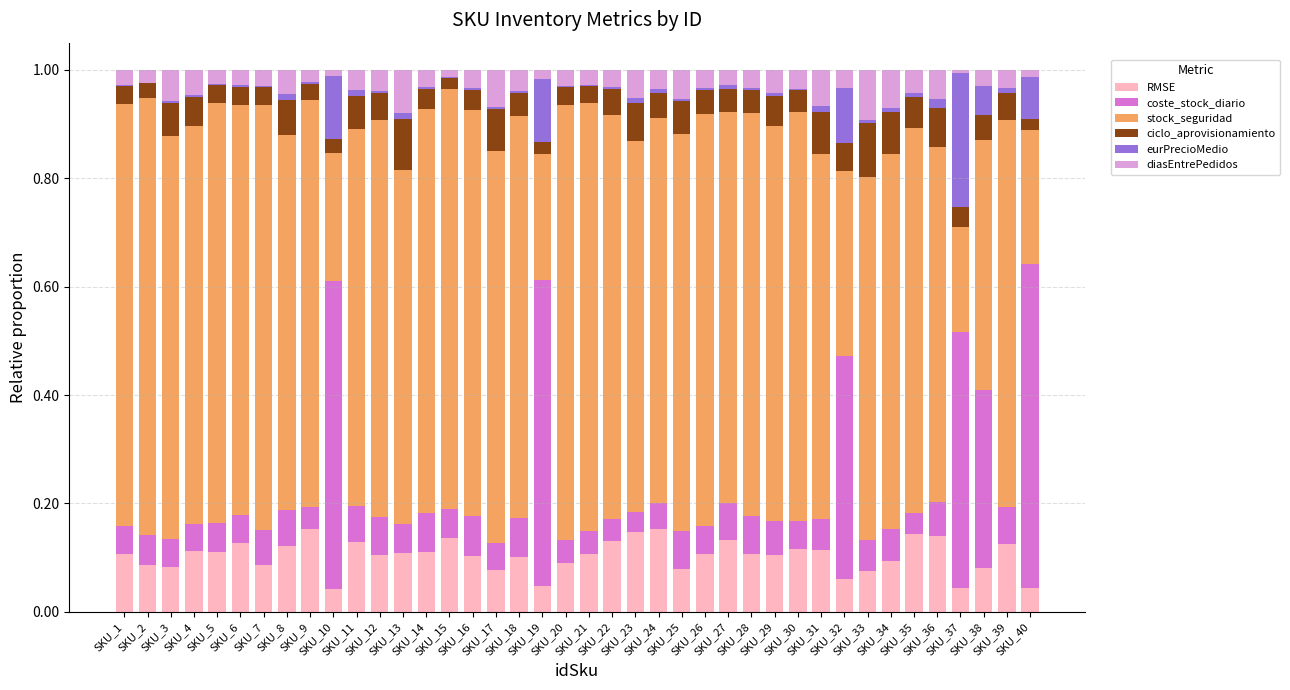

Are the bars horizontal?

No